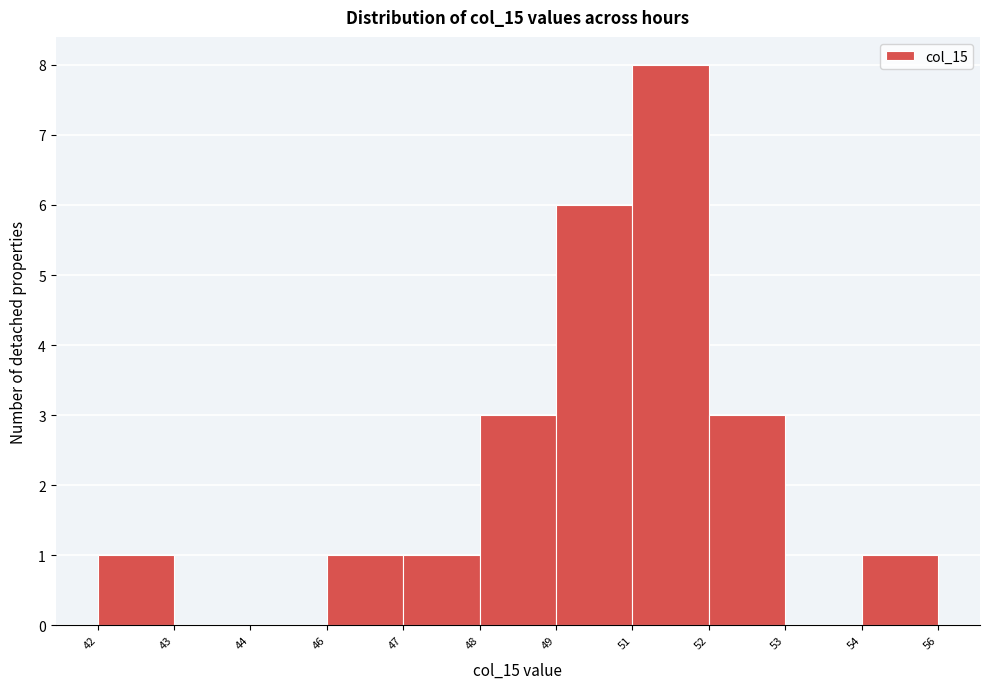

Reading right to left, extract all data points from this chart.

54=1	53=0	52=3	51=8	49=6	48=3	47=1	46=1	44=0	43=0	42=1